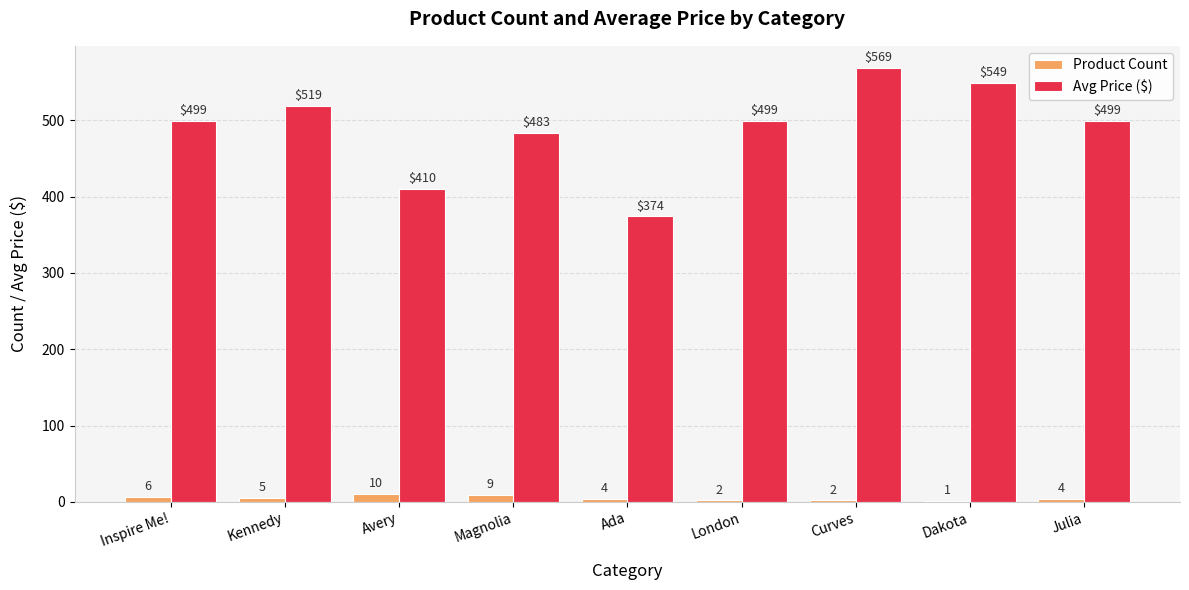

Reading left to right, extract all data points from this chart.

Product Count: 6	5	10	9	4	2	2	1	4
Avg Price ($): 499	519	410	483	374	499	569	549	499